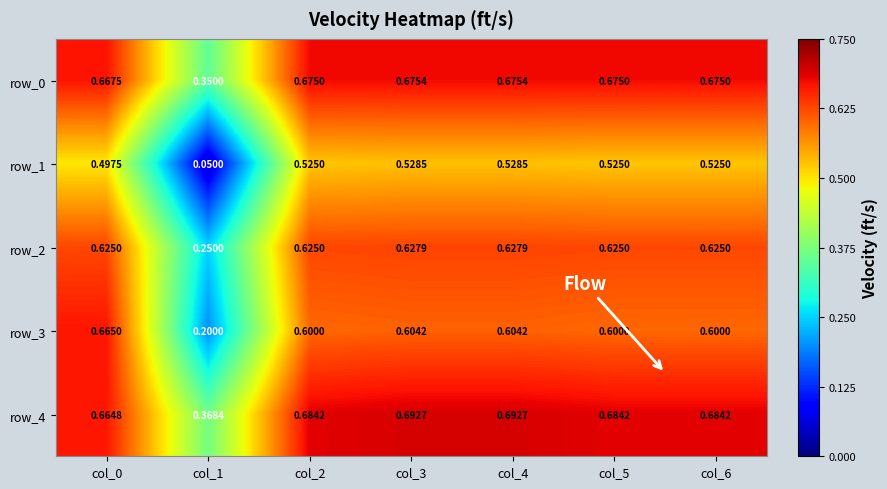

Is the value of row_4 at col_1 greater than the value of row_3 at col_1?

Yes